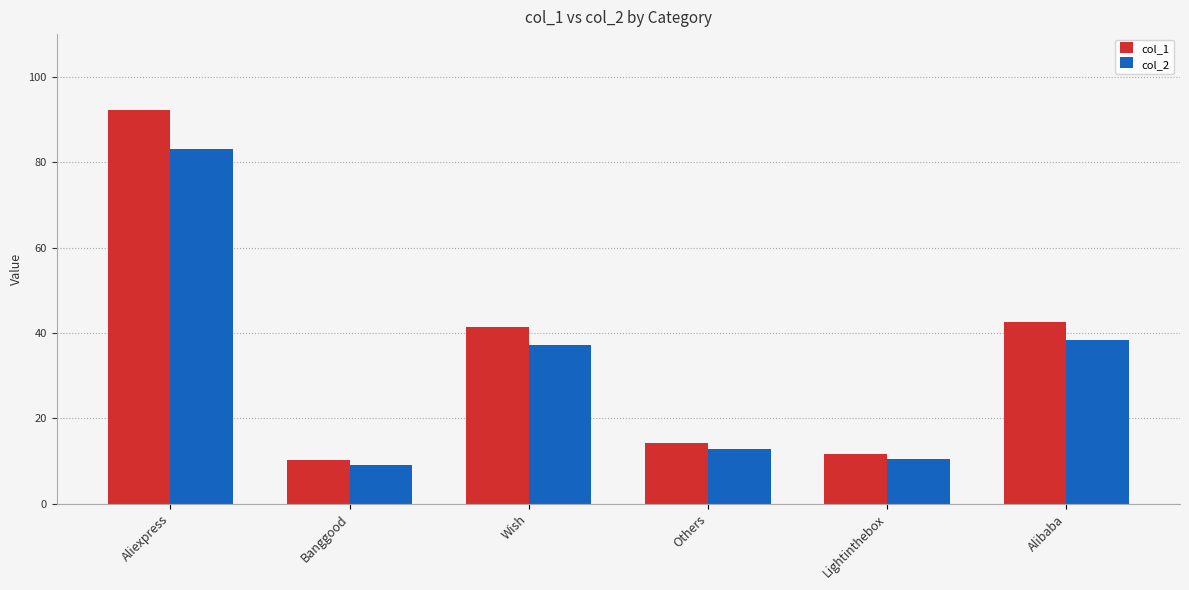

Which series has the widest spread of values?

col_1